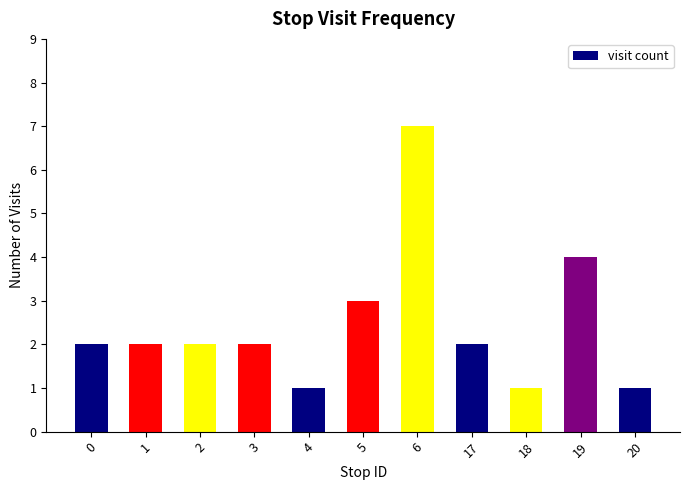

What is the average value?

2